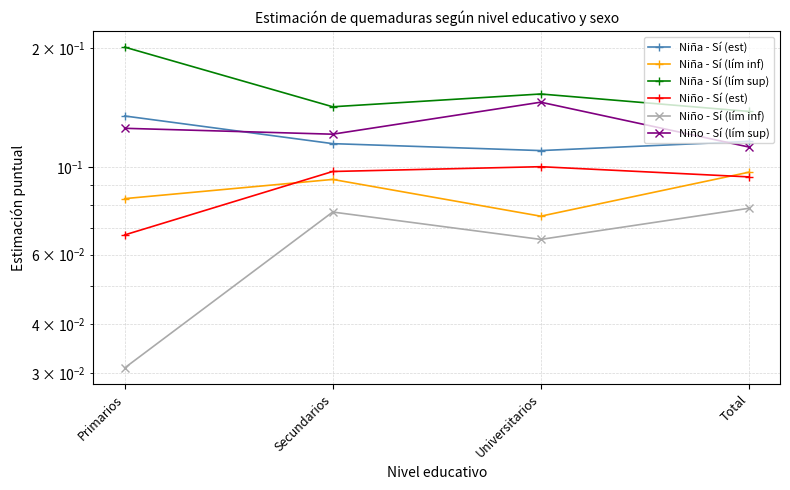

Which series changed the most between Primarios and Secundarios?

Niña - Sí (lím sup)